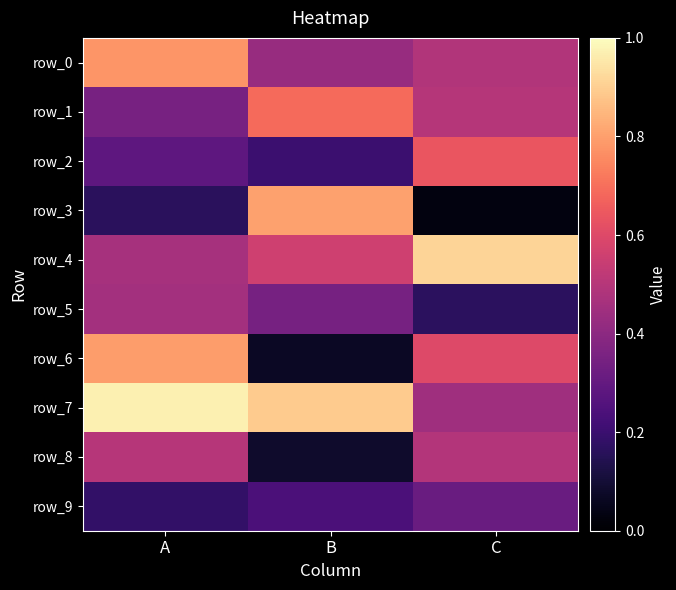

Rank the categories by row_5 value from highest to lowest.

A, B, C